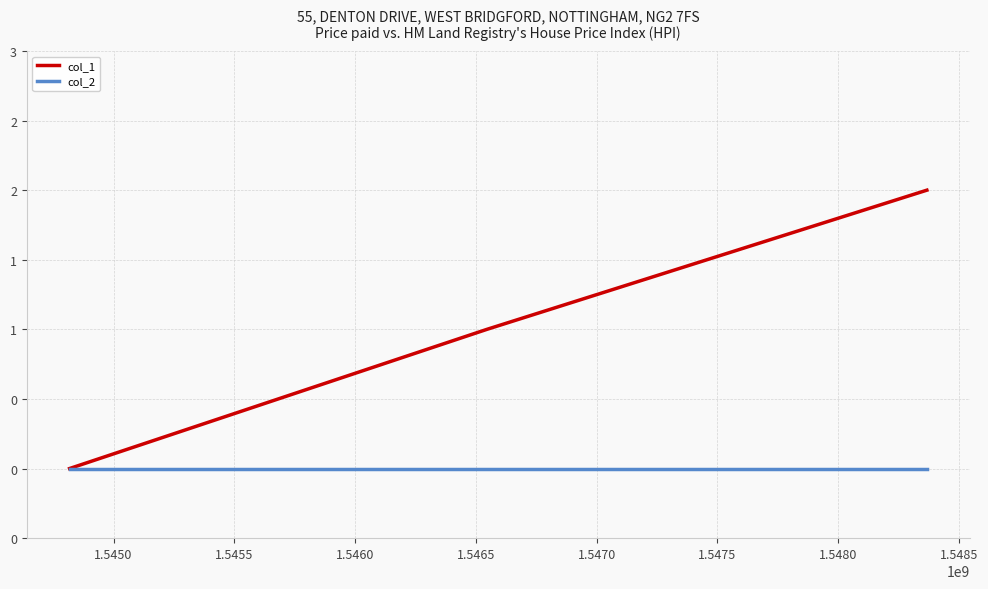

What are all the series names shown in the legend?

col_1, col_2